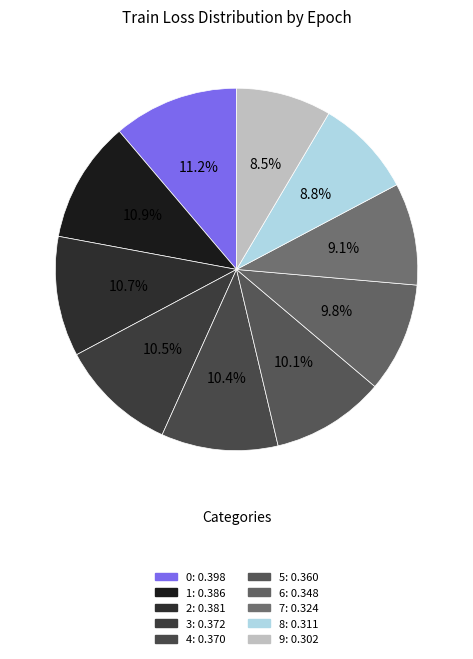

What is the change in value from 1 to 7?

-0.1